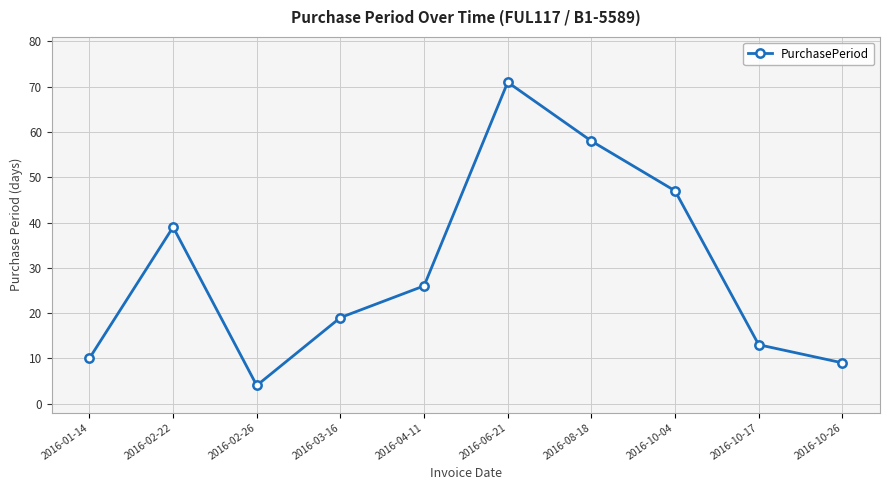

List the labels in order of value, largest first.

2016-06-21, 2016-08-18, 2016-10-04, 2016-02-22, 2016-04-11, 2016-03-16, 2016-10-17, 2016-01-14, 2016-10-26, 2016-02-26